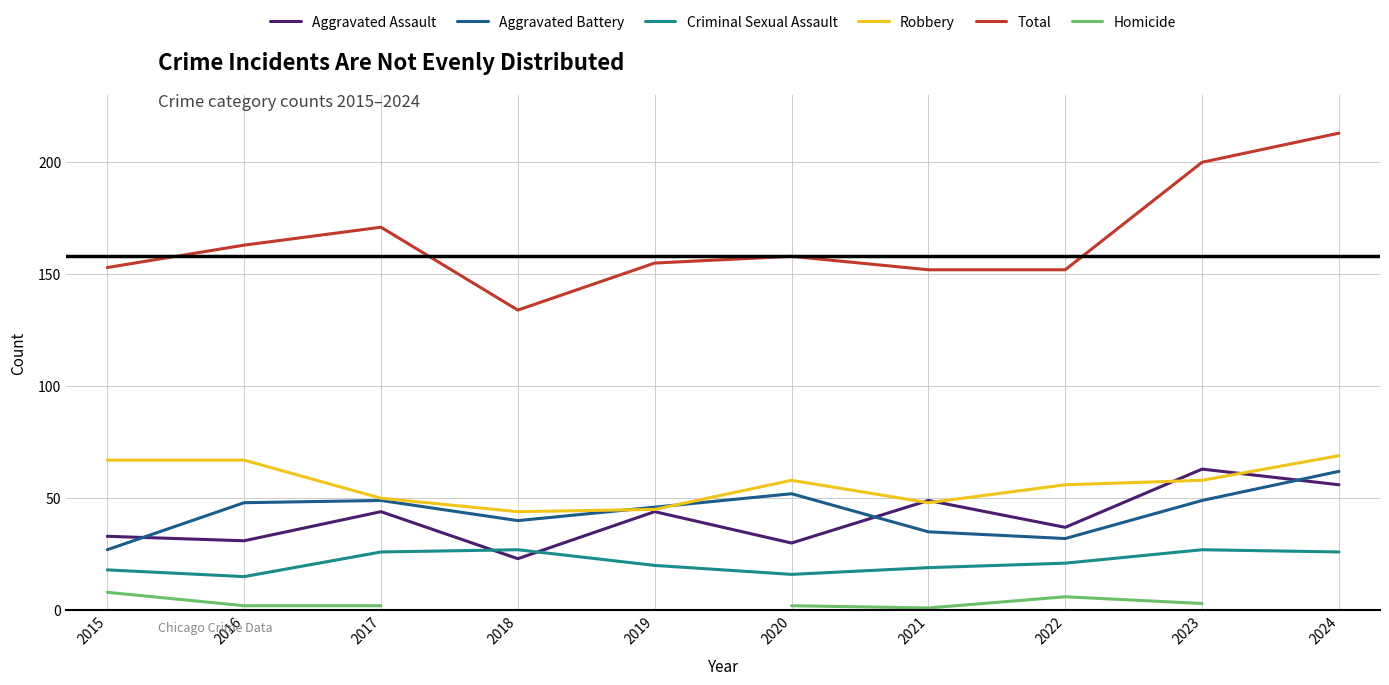

Which category has the lowest value in the Aggravated Battery series?

2015